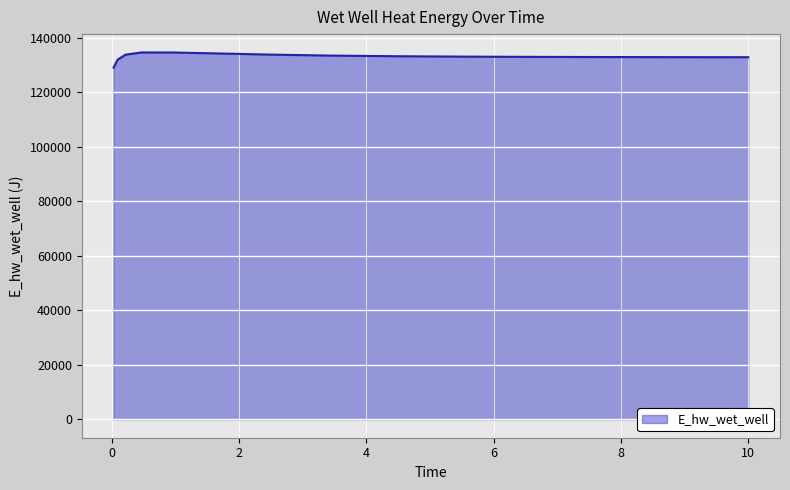

What is the minimum value shown in the chart?

129071.4